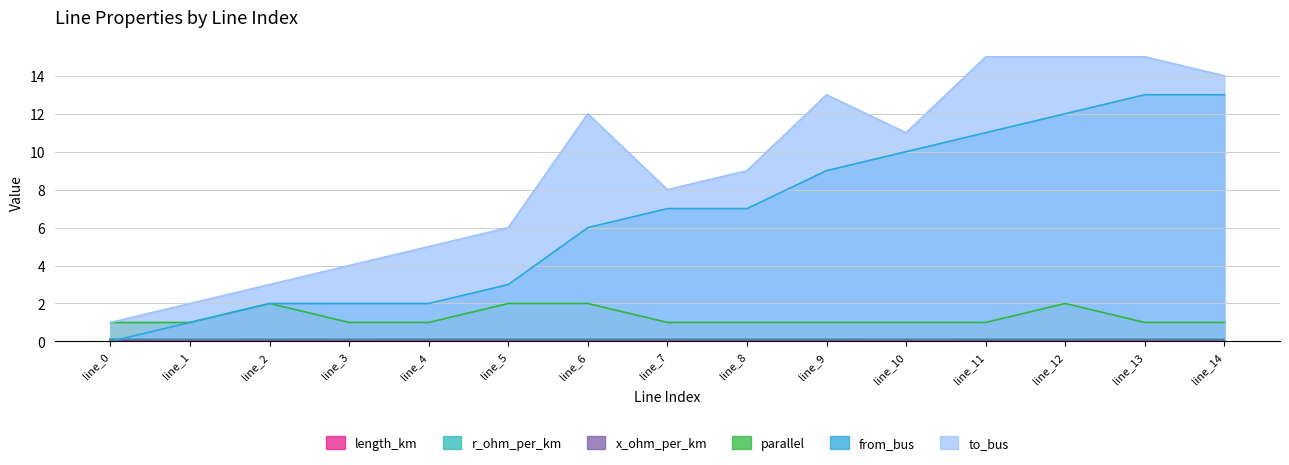

At which category does length_km reach its first local valley?

line_2